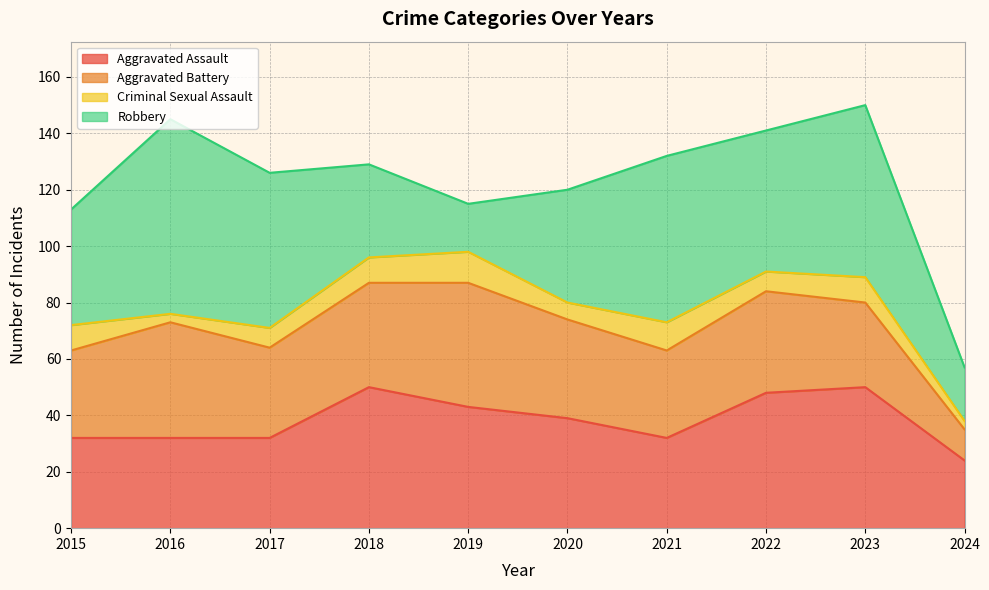

Reading right to left, extract all data points from this chart.

Aggravated Assault: 2024=24	2023=50	2022=48	2021=32	2020=39	2019=43	2018=50	2017=32	2016=32	2015=32
Aggravated Battery: 2024=11	2023=30	2022=36	2021=31	2020=35	2019=44	2018=37	2017=32	2016=41	2015=31
Criminal Sexual Assault: 2024=3	2023=9	2022=7	2021=10	2020=6	2019=11	2018=9	2017=7	2016=3	2015=9
Robbery: 2024=19	2023=61	2022=50	2021=59	2020=40	2019=17	2018=33	2017=55	2016=69	2015=41